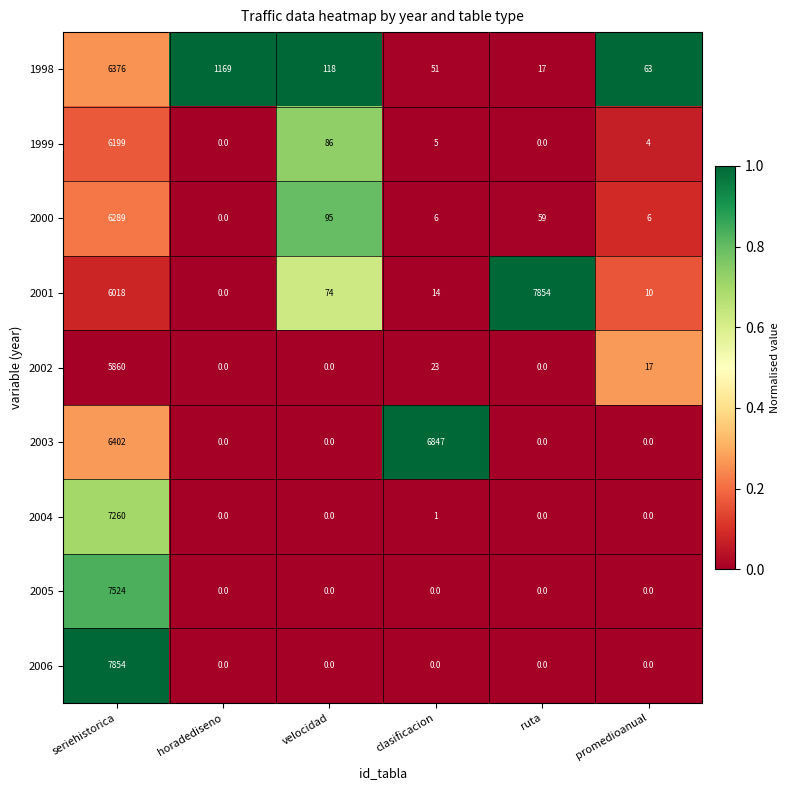

Is the value of 1998 at seriehistorica greater than the value of 2001 at horadediseno?

Yes